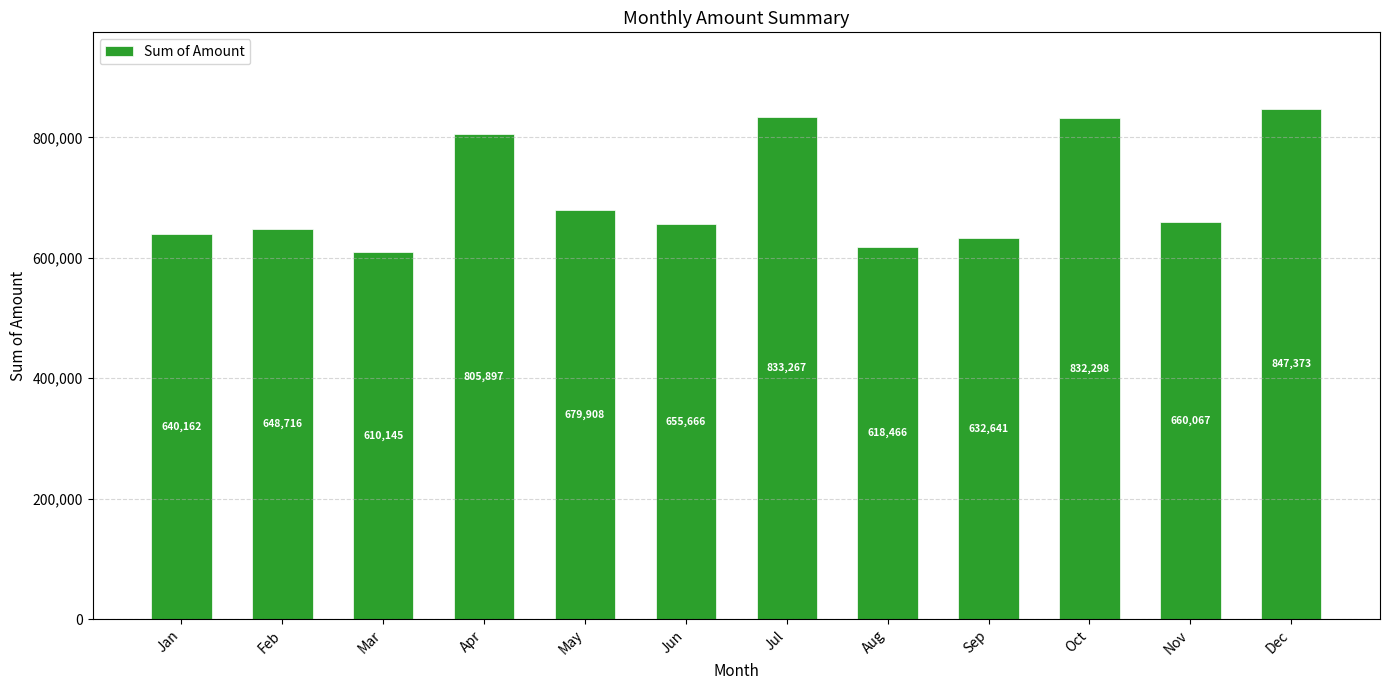

Reading left to right, list all the values displayed in this chart.

640162	648716	610145	805897	679908	655666	833267	618466	632641	832298	660067	847373